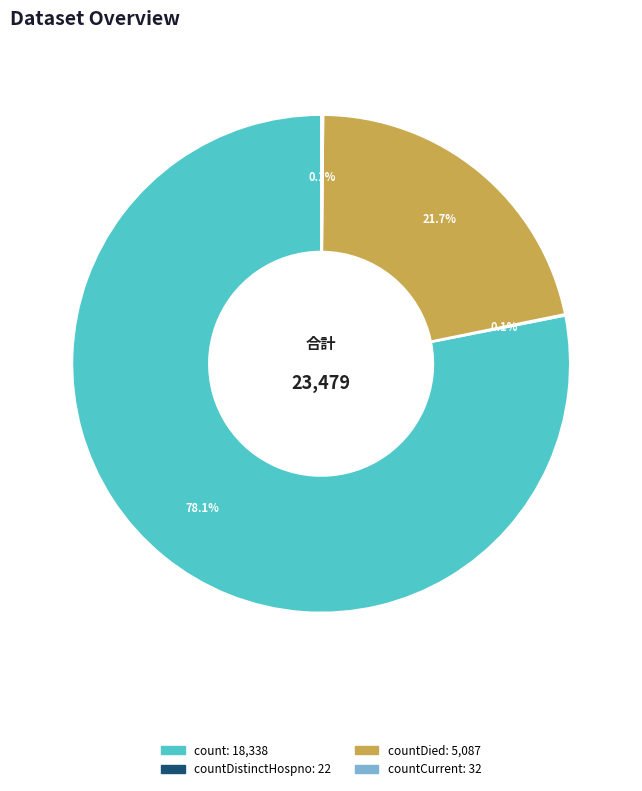

Is there a majority slice in this chart?

Yes